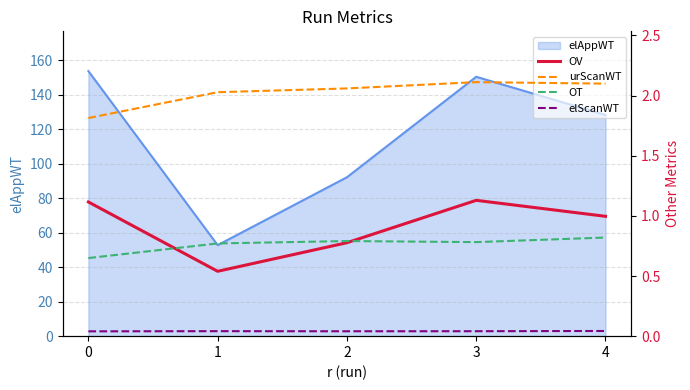

What is the difference between the second highest and minimum values in the OT series?

0.1